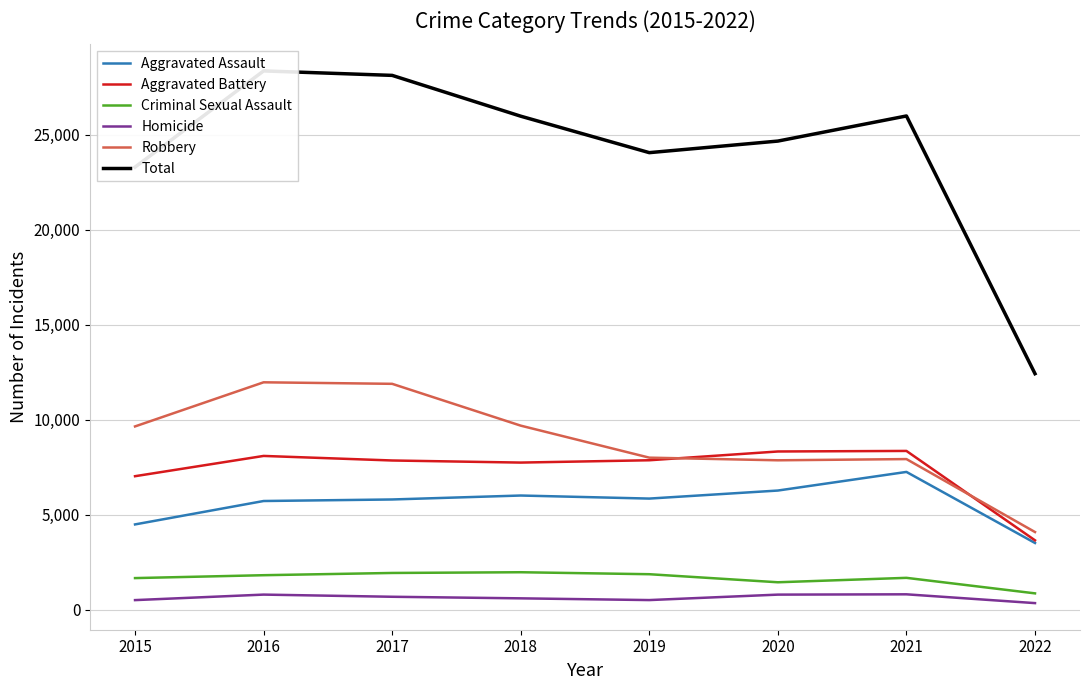

What is the value of the Criminal Sexual Assault point at the 1st from the left?

1655